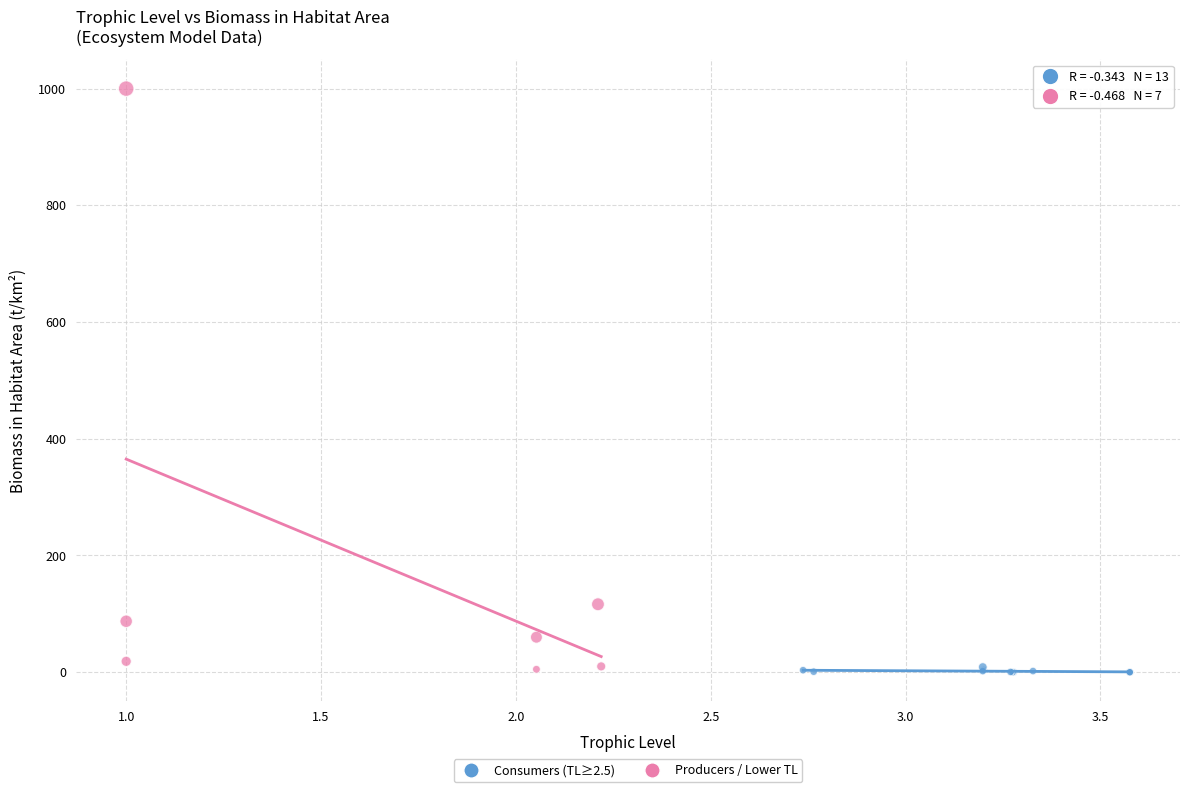

Which series contains the highest Y value?

Producers / Lower TL